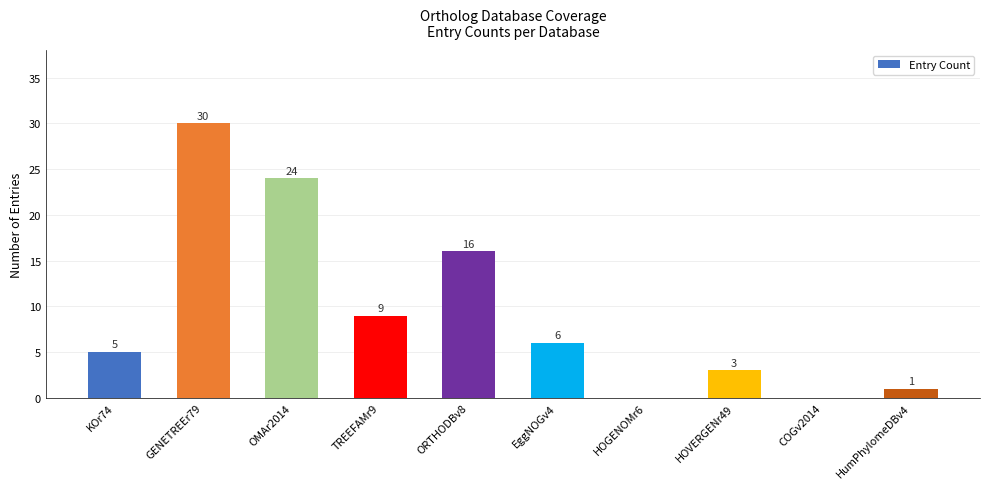

At which label is the value closest to 15?

ORTHODBv8